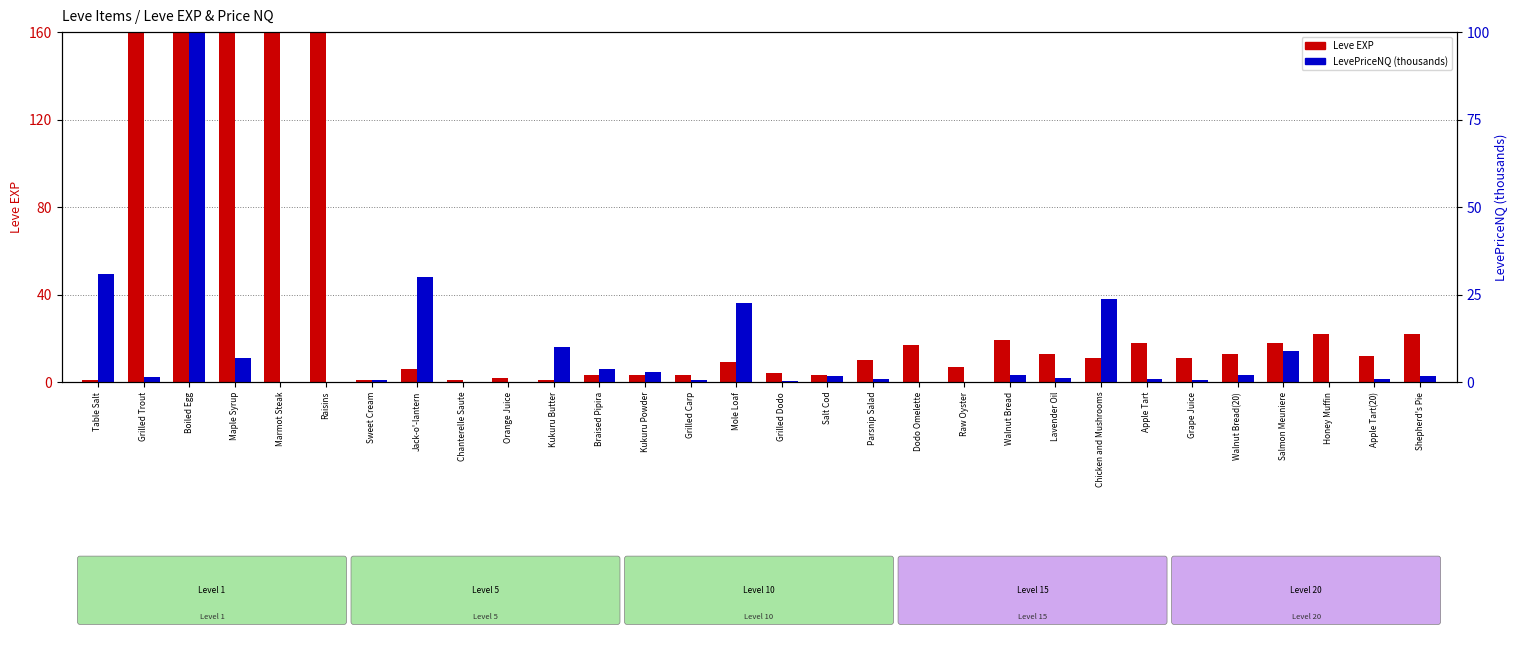

Between Raisins and Sweet Cream, which series saw the biggest shift?

Leve EXP